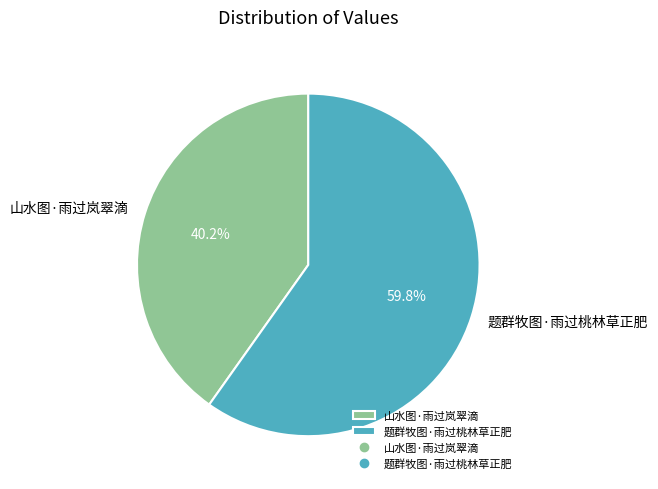

True or false: 山水图·雨过岚翠滴 accounts for 34% of the total.

False